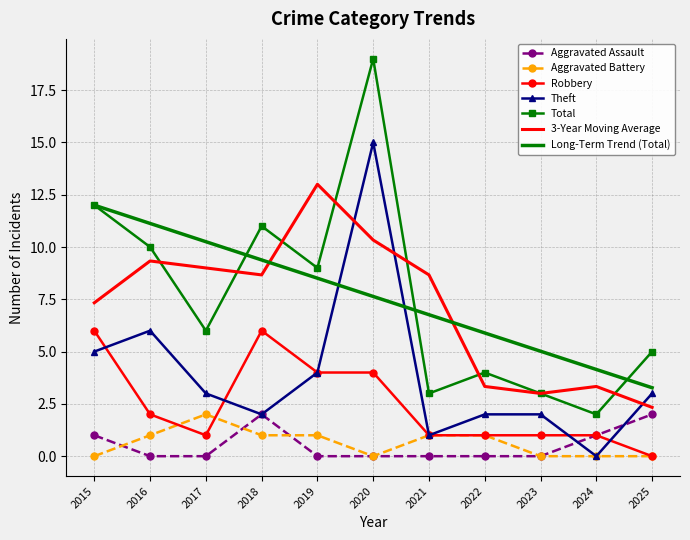

True or false: Robbery and 3-Year Moving Average intersect in this chart.

False